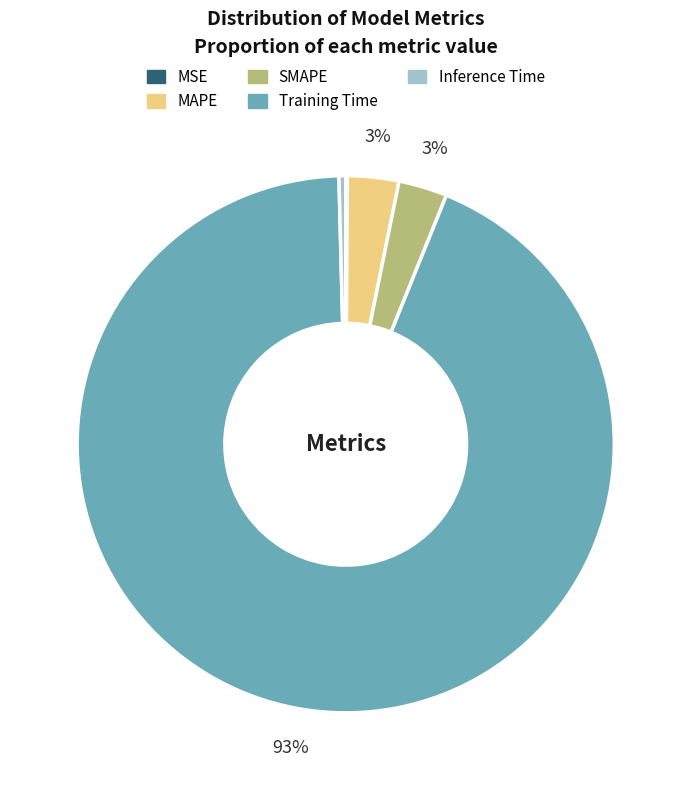

Between SMAPE and Inference Time, which is larger?

SMAPE